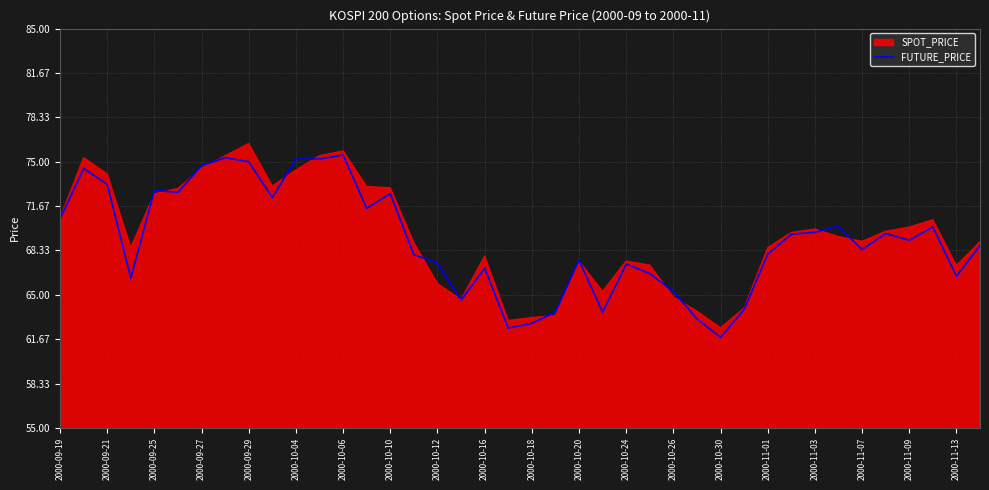

What is the lowest value of the FUTURE_PRICE series?

61.8